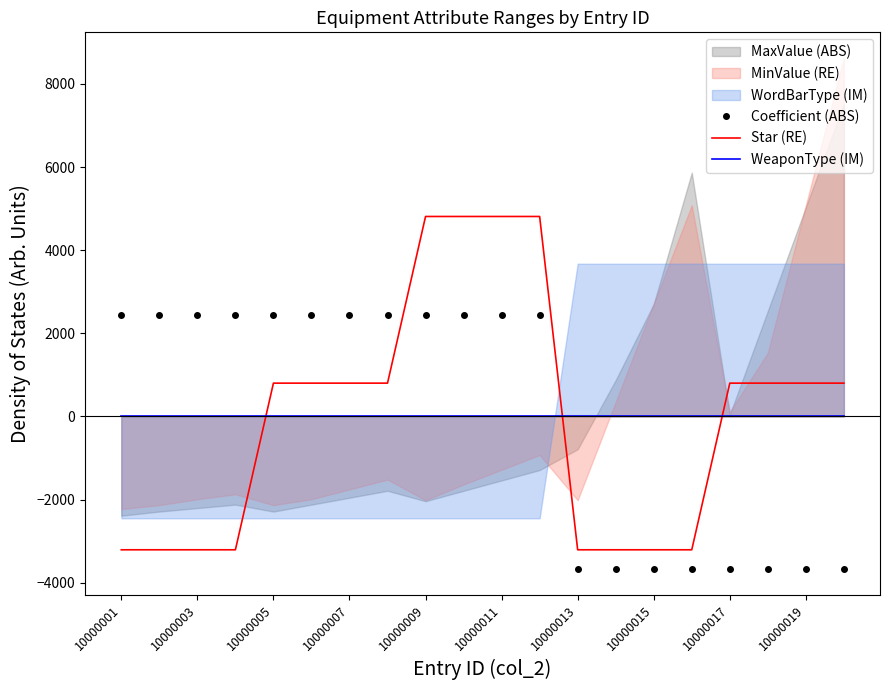

The value of Coefficient (ABS) at 10000005 is 2449.5. True or false?

True